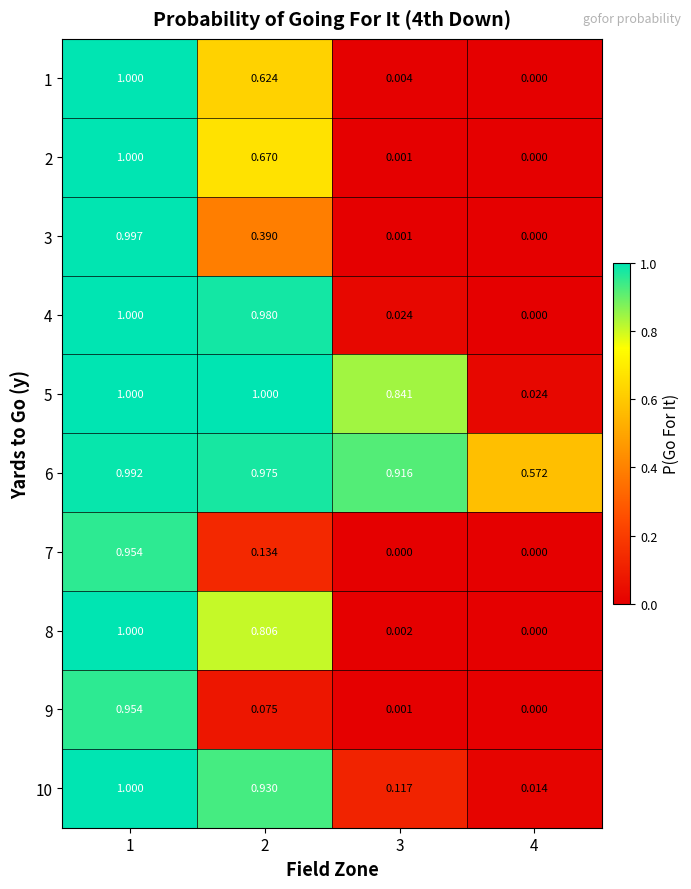

Is the value of 2 at 4 greater than the value of 10 at 2?

No